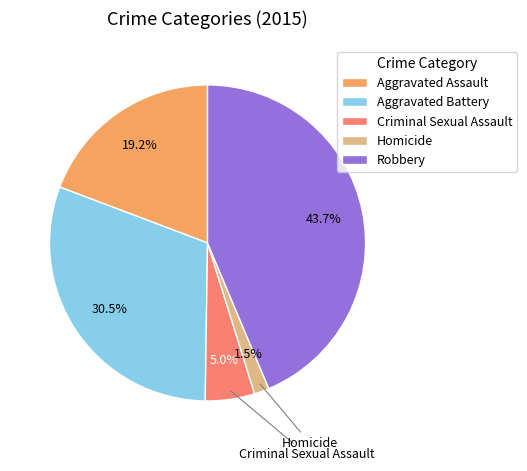

Which slice is the largest?

Robbery